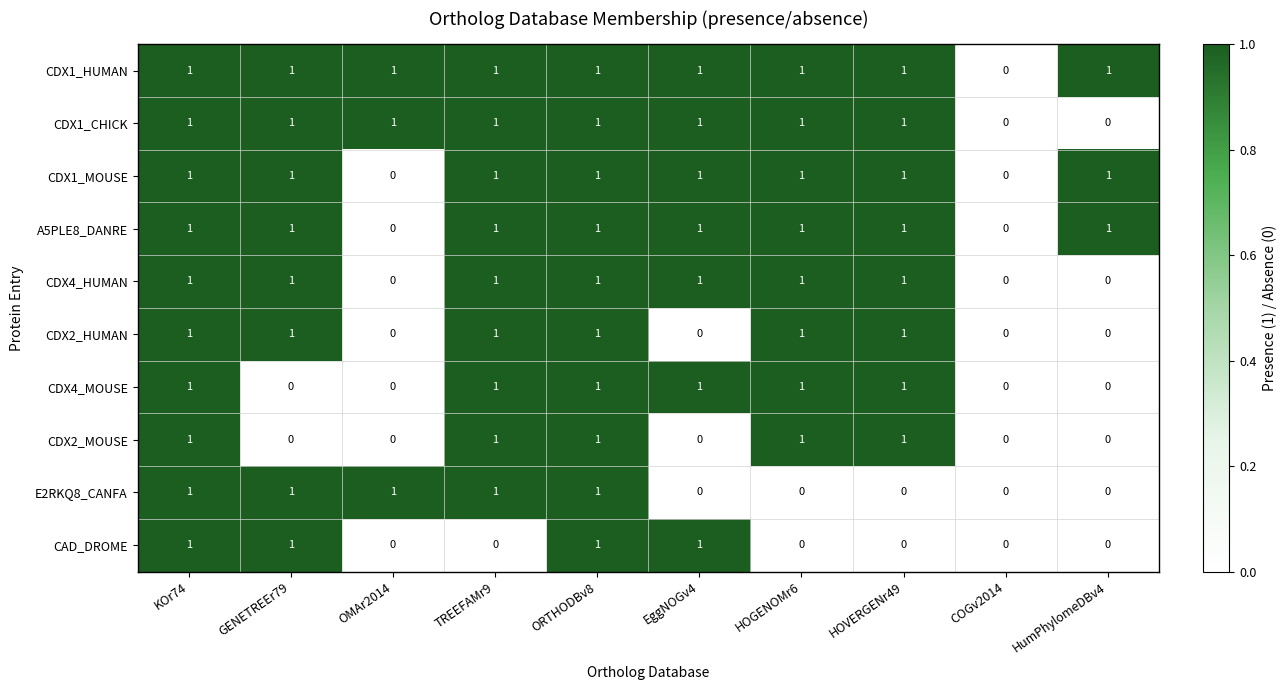

What is the sum of all CDX2_MOUSE values?

5